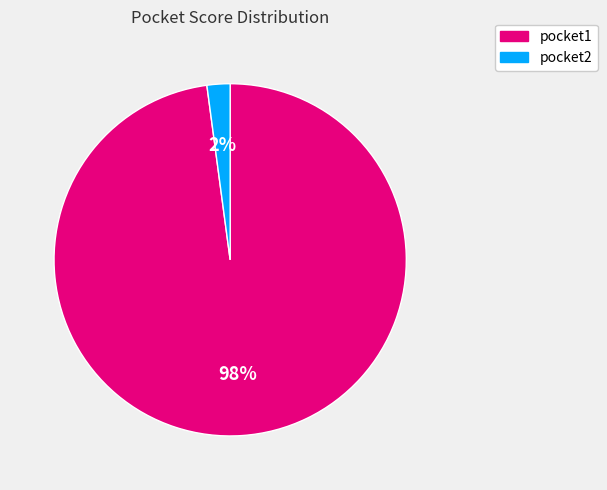

What is the largest slice in the pie chart?

pocket1